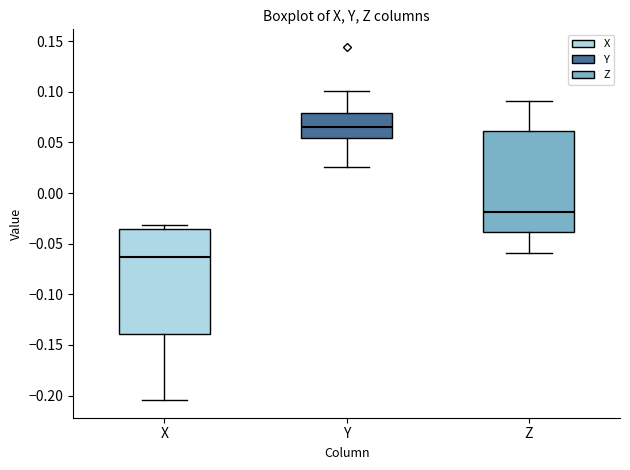

Reading left to right, read every box against the y-axis: the position of its median line, the range the box covers, and the ends of its whiskers. The values are not printed on the chart, so give them approximately, as read against the axis.

X: median -0.065, box -0.140 to -0.035, whiskers -0.205 to -0.030
Y: median 0.065, box 0.055 to 0.080, whiskers 0.025 to 0.100
Z: median -0.020, box -0.040 to 0.060, whiskers -0.060 to 0.090